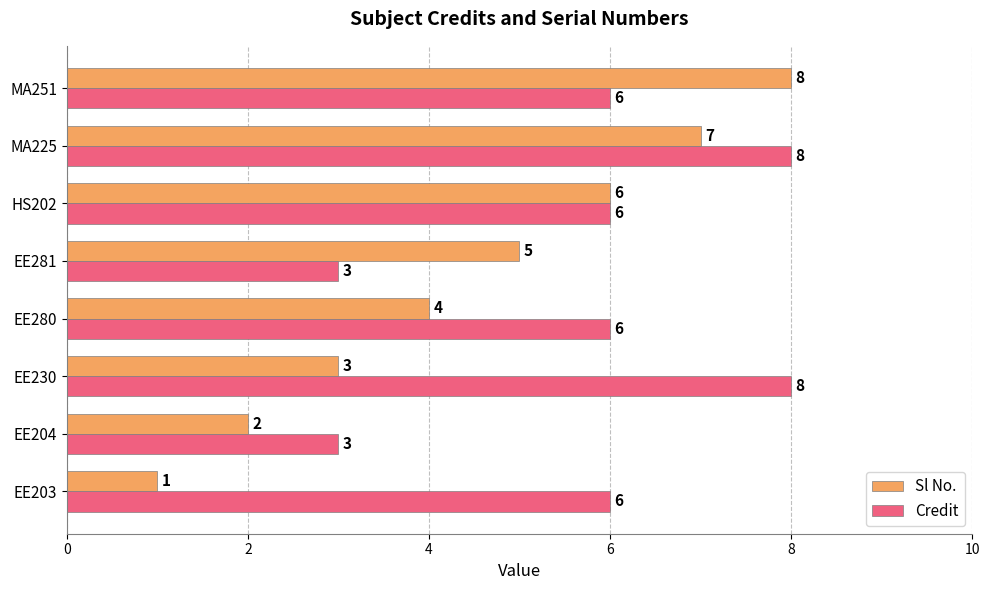

The value of Sl No. at MA225 is 3. True or false?

False